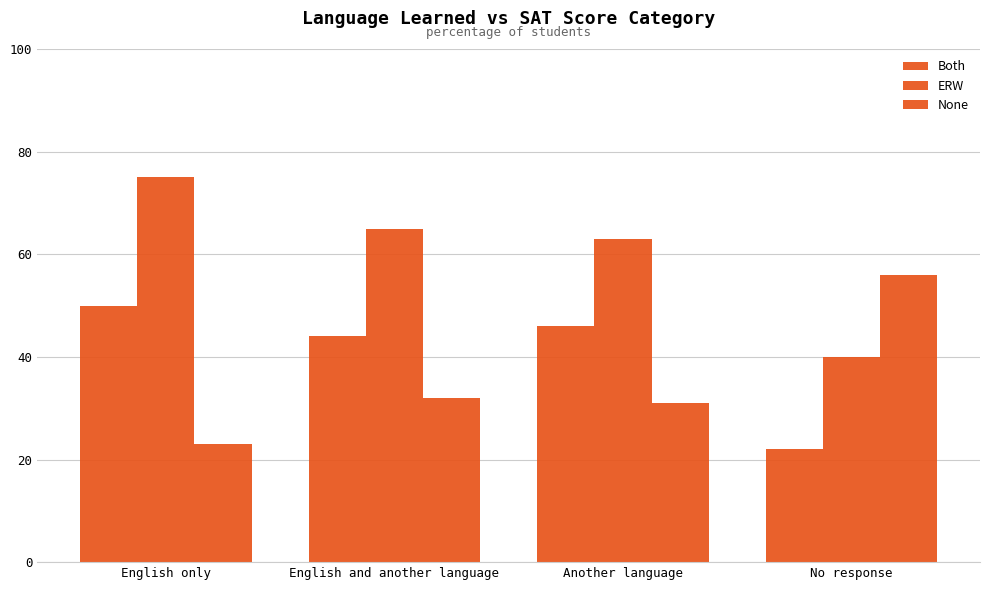

How many values in the Both series are below 46?

2